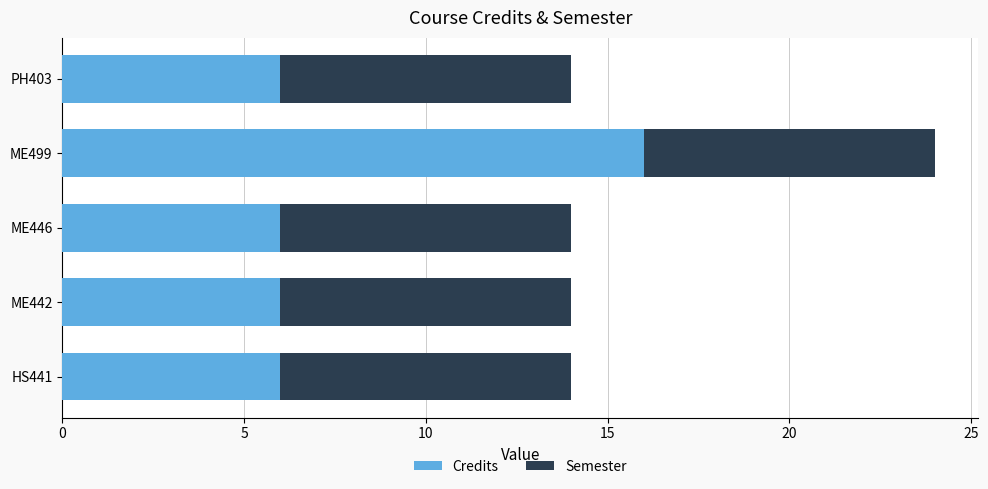

What is the difference between the Credits values at ME499 and HS441?

10